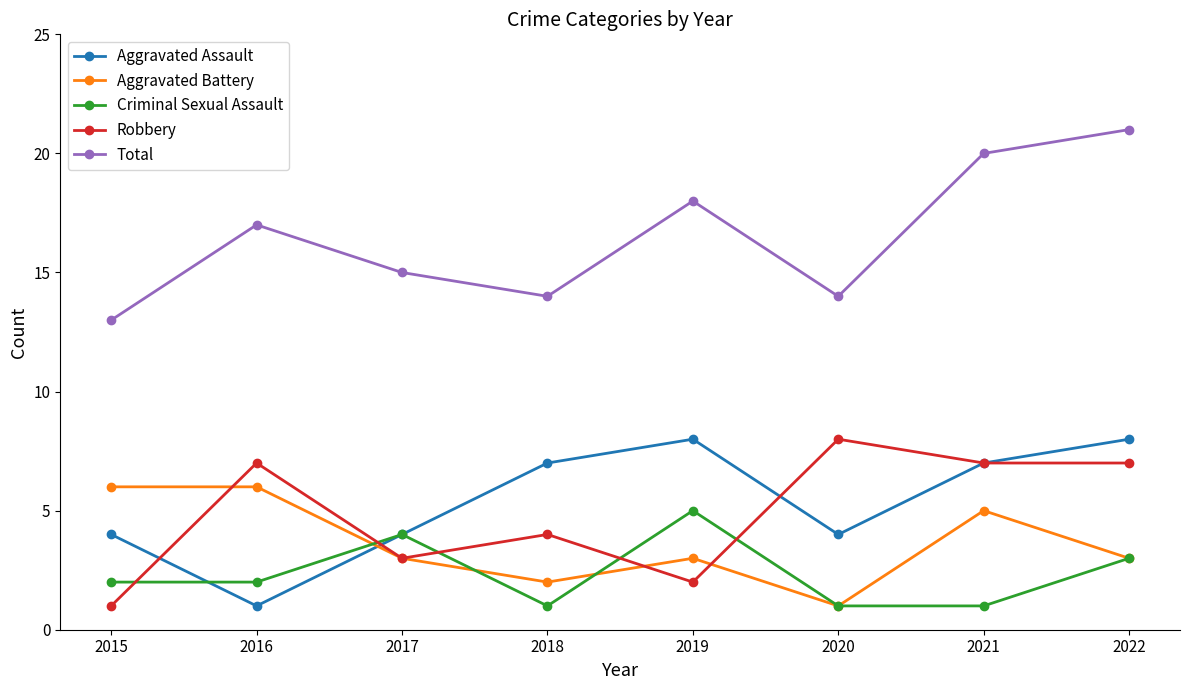

True or false: Total has a value of 24 at 2017.

False